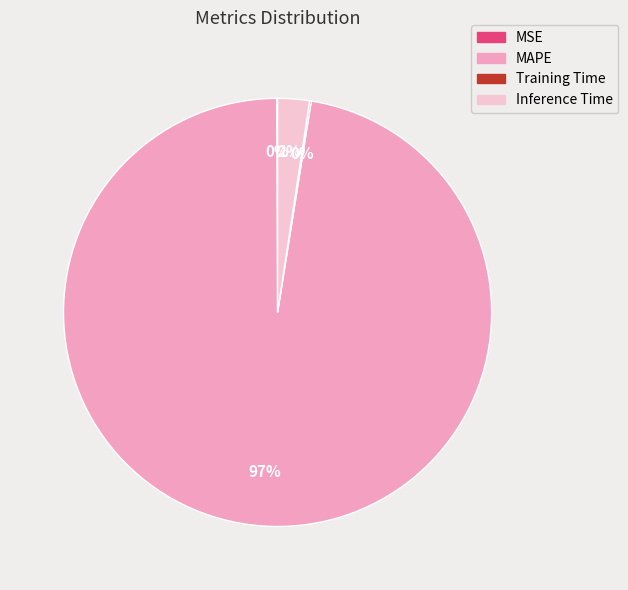

To the nearest percent, what is the average slice percentage?

25%